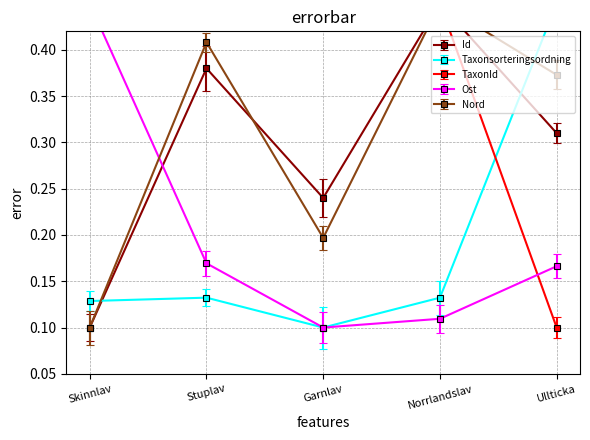

How many series are shown in this chart?

5